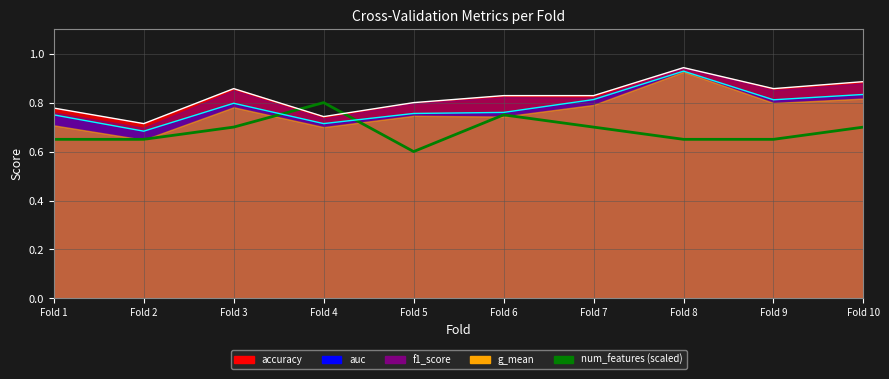

How many categories are shown in the chart?

10